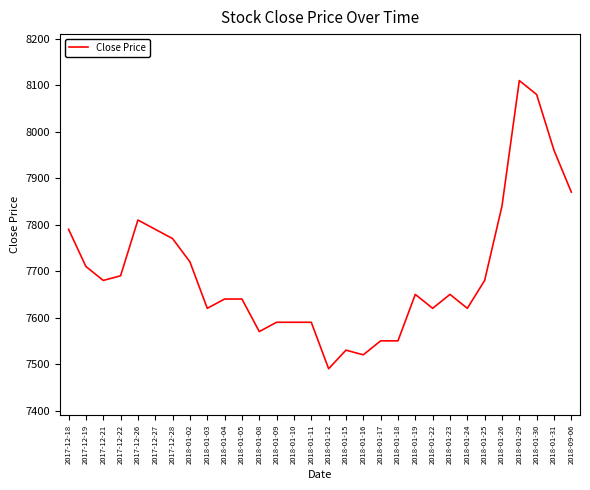

Approximately how many times larger is the value at 2018-01-05 compared to 2018-01-23?

1.0